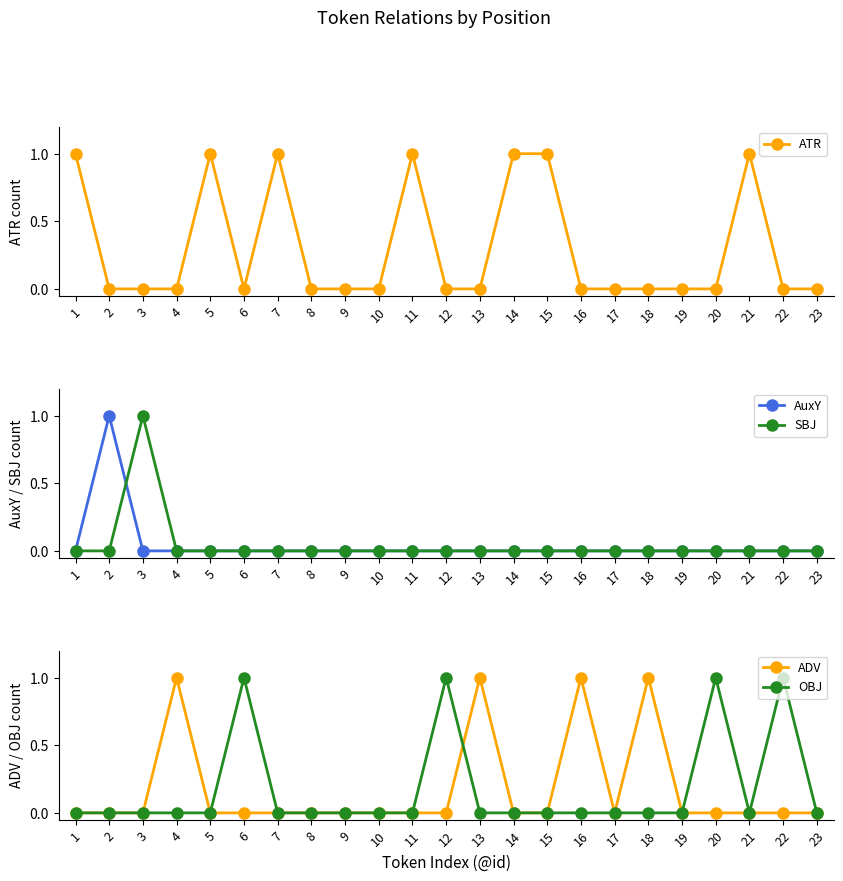

Is this an area chart (filled region under the line)?

No